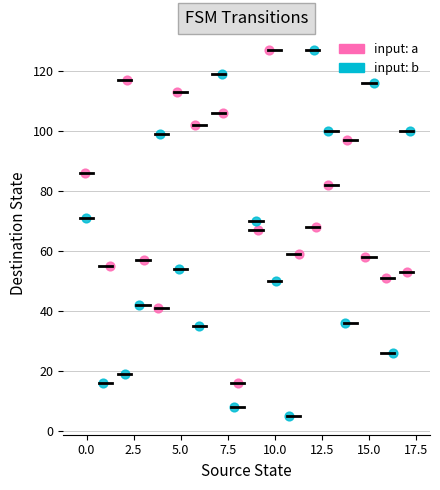

Which series contains the lowest Y value?

input: b